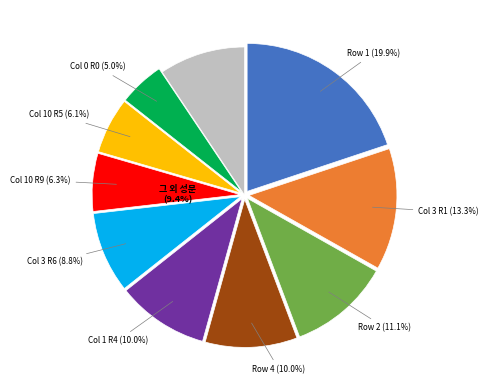

Do Row 8 and Row 3 together represent more than half of the pie?

No